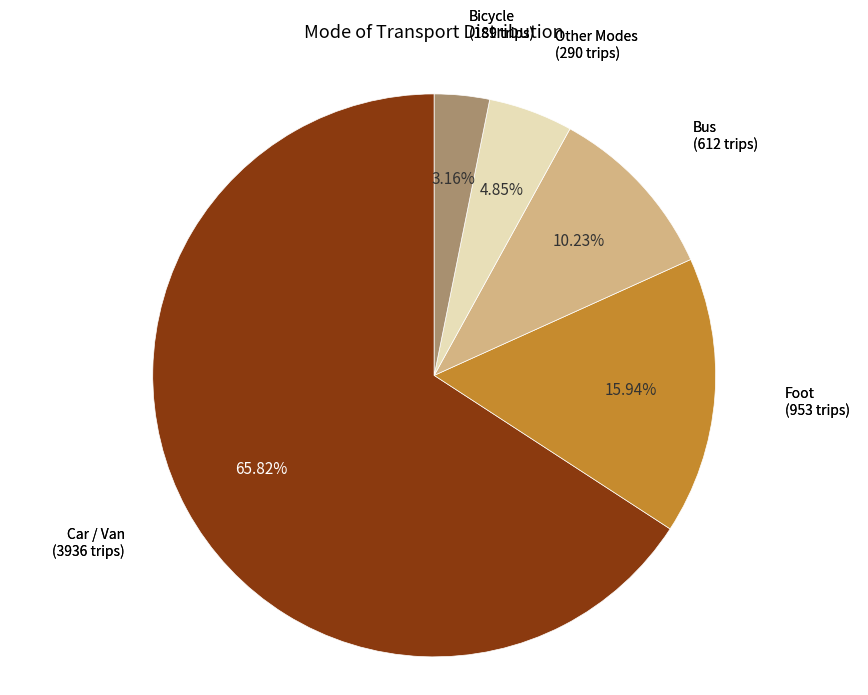

Is there any slice that represents more than half of the pie?

Yes